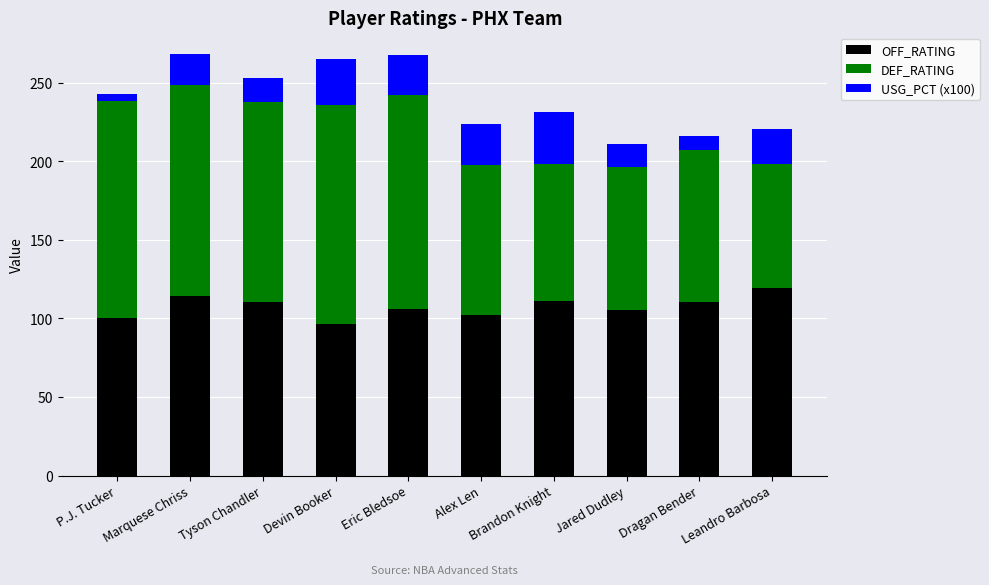

What is the average value of the OFF_RATING series?

107.6